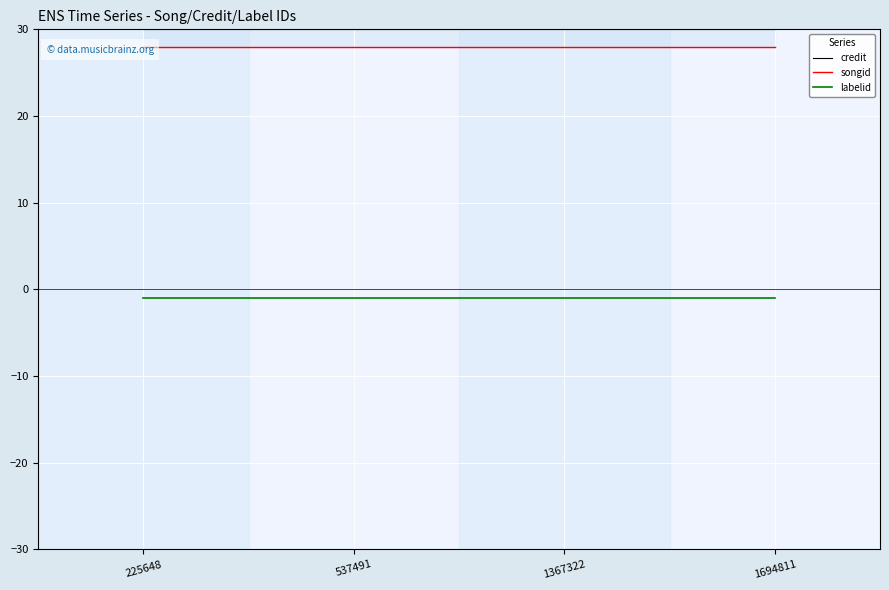

Is it true that songid equals 14 at 1367322?

False